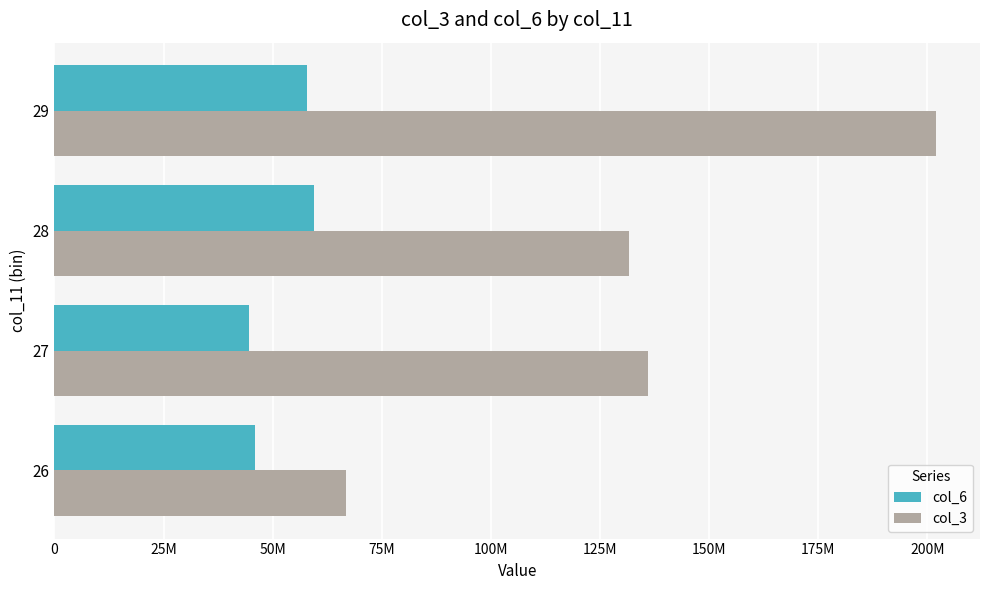

What are all the series names shown in the legend?

col_6, col_3